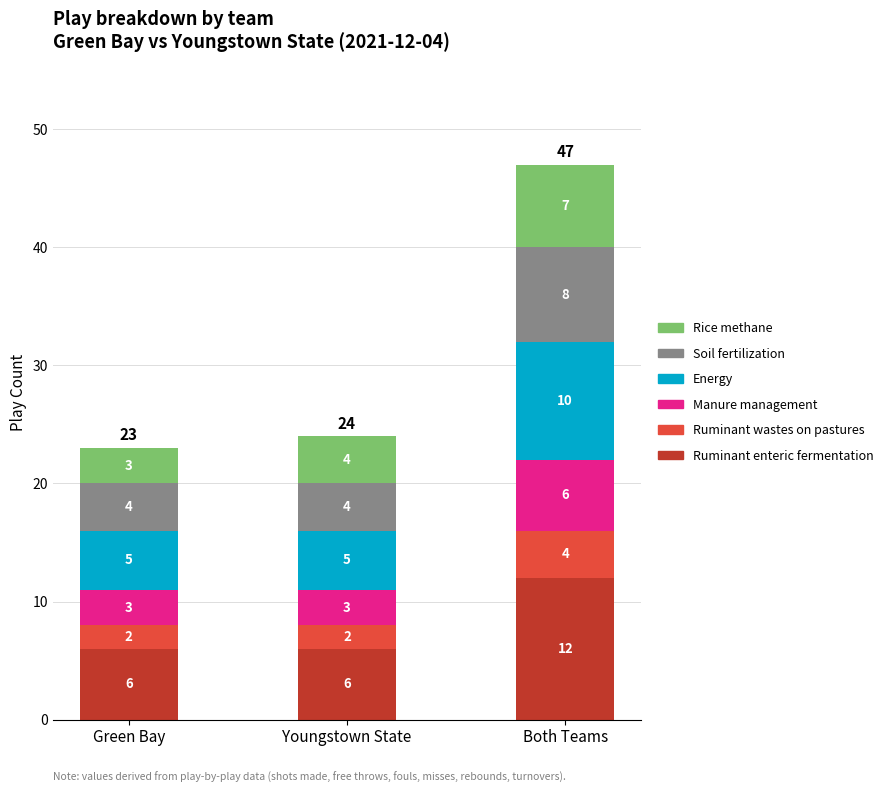

How many Ruminant enteric fermentation values are between 6 and 12?

3